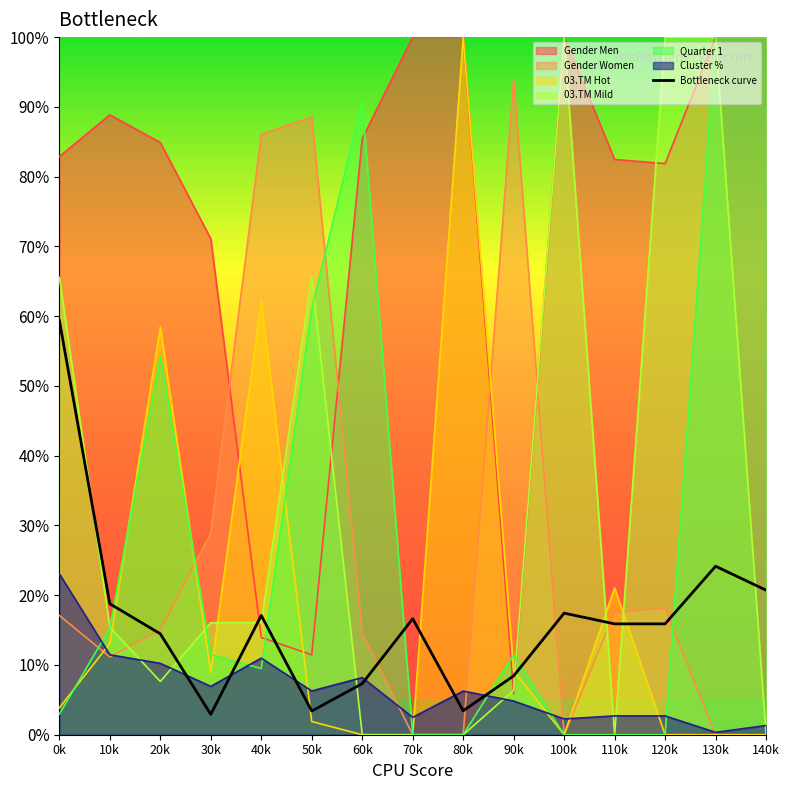

How many lines are shown in the chart?

7